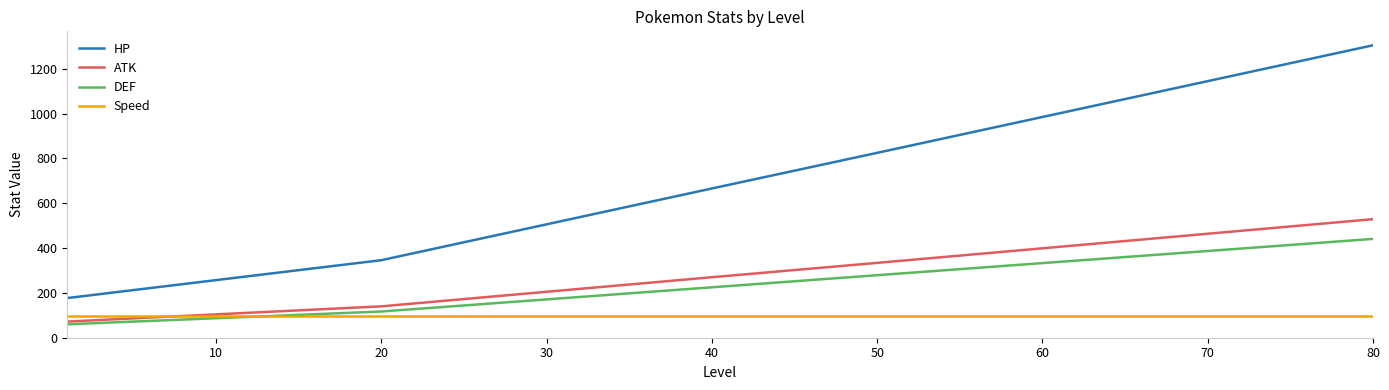

What is the lowest value of the ATK series?

72